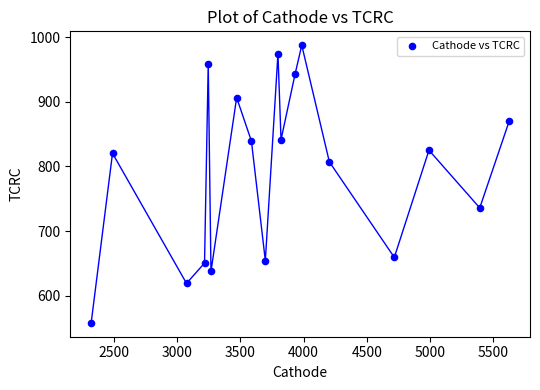

What is the range of X values (max minus min)?

3309.9